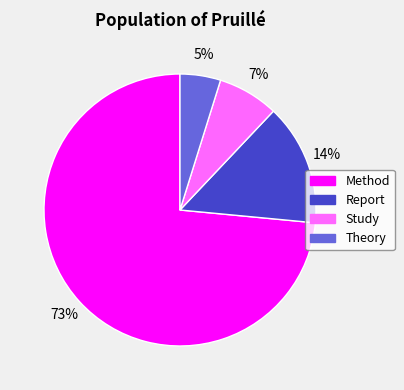

How many segments does this pie chart have?

4